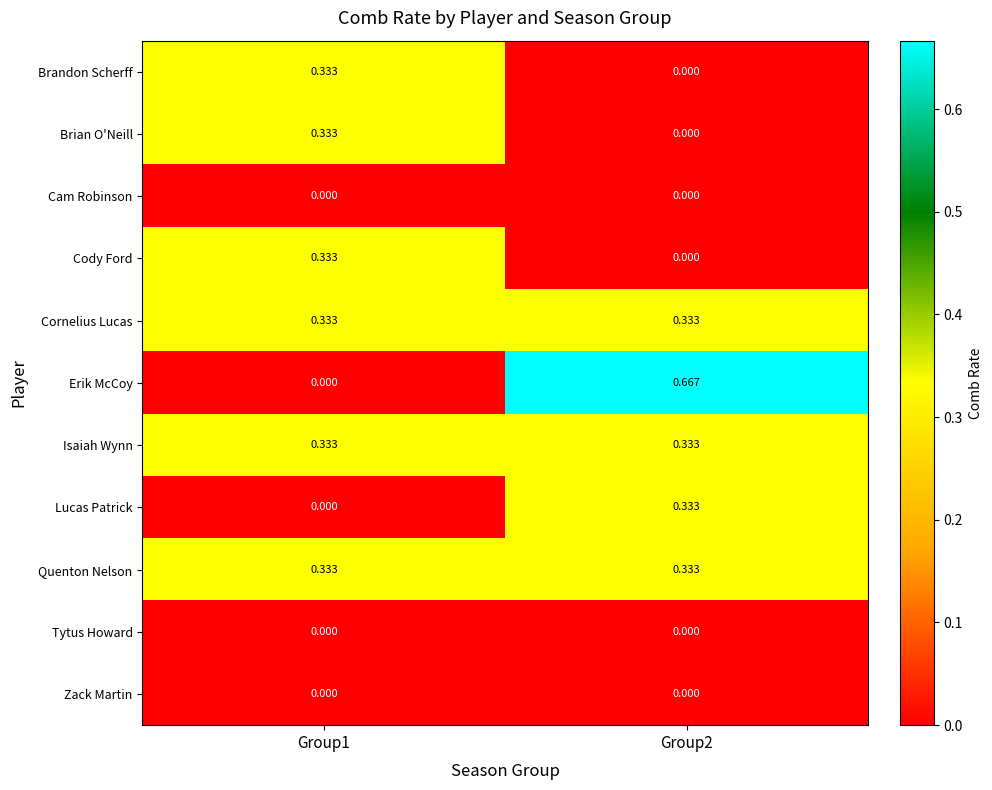

Which series changed the most between Group1 and Group2?

Erik McCoy